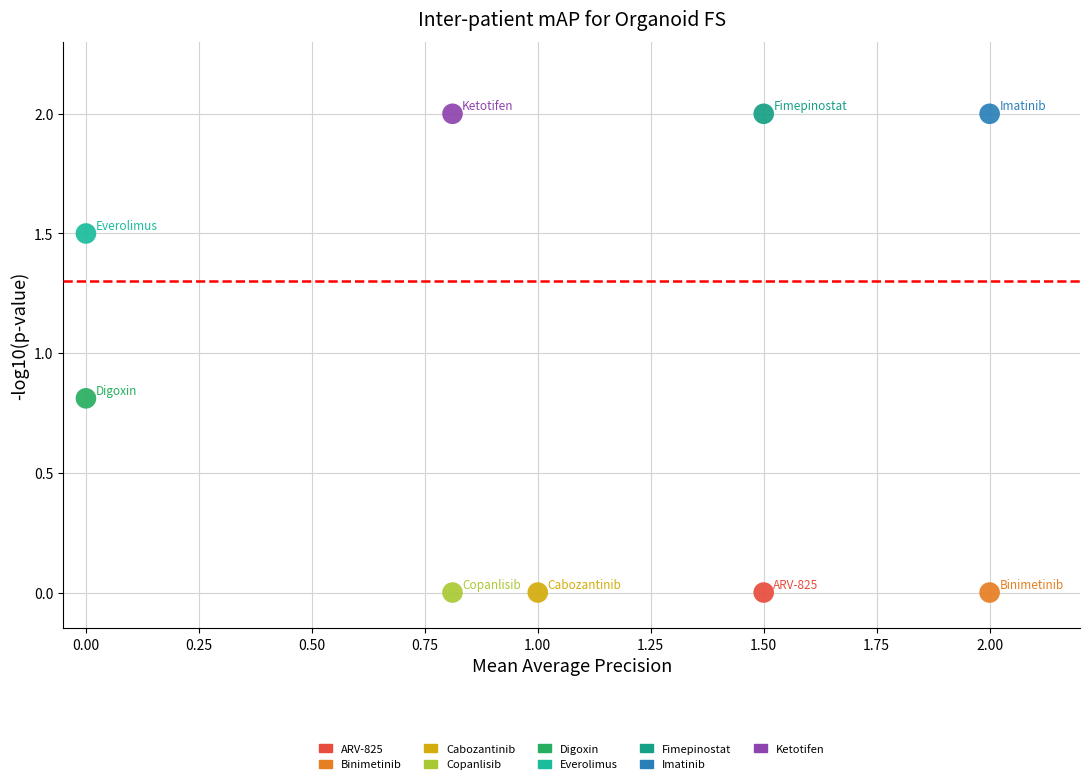

What are all the series names shown in the legend?

ARV-825, Binimetinib, Cabozantinib, Copanlisib, Digoxin, Everolimus, Fimepinostat, Imatinib, Ketotifen